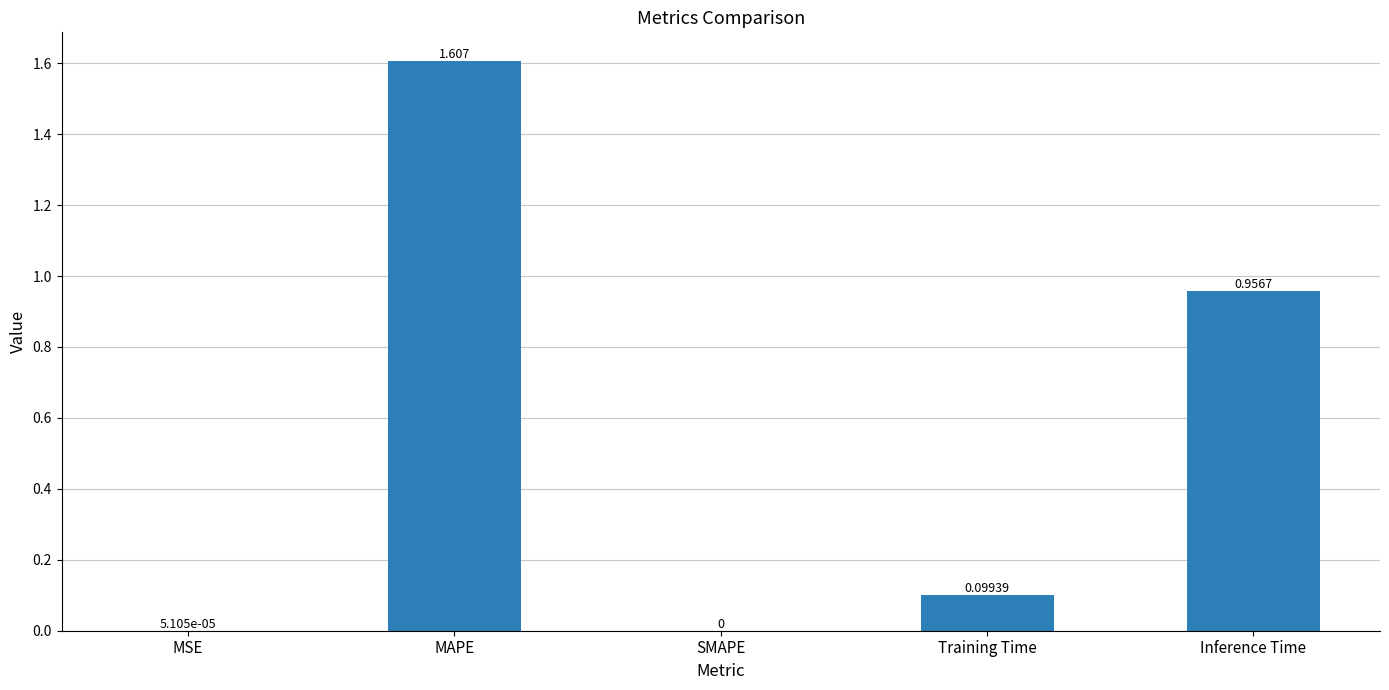

Which has a higher value, Training Time or MAPE?

MAPE